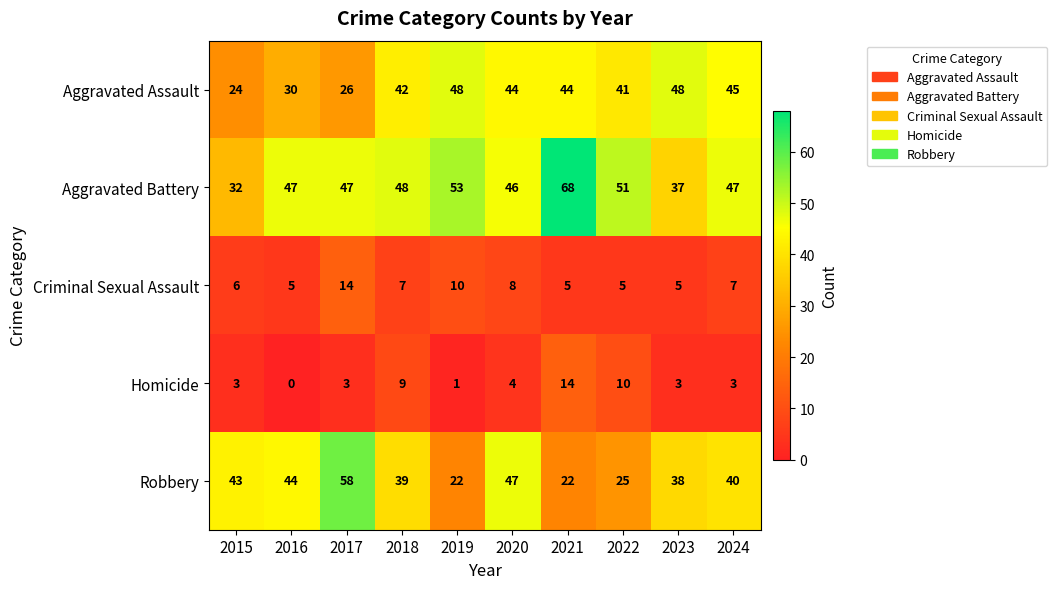

Rank the series at 2022 from lowest to highest value.

Criminal Sexual Assault, Homicide, Robbery, Aggravated Assault, Aggravated Battery